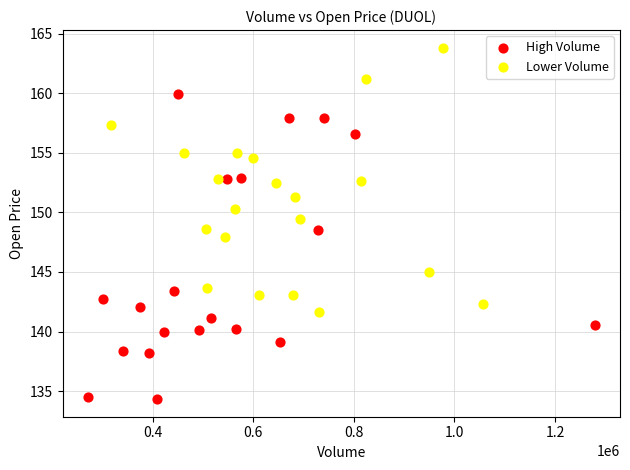

Which series contains the lowest Y value?

High Volume